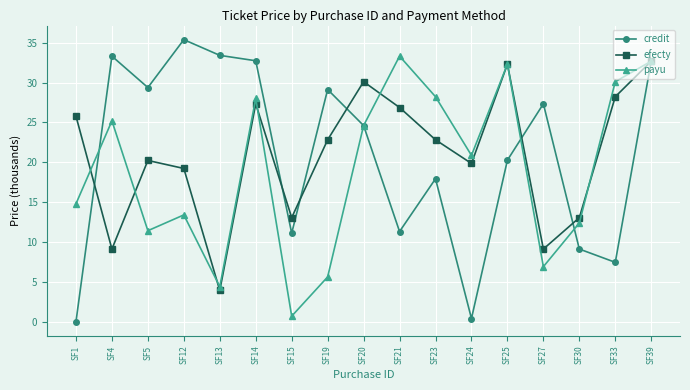

Where is payu nearest to the value 17?

SF1